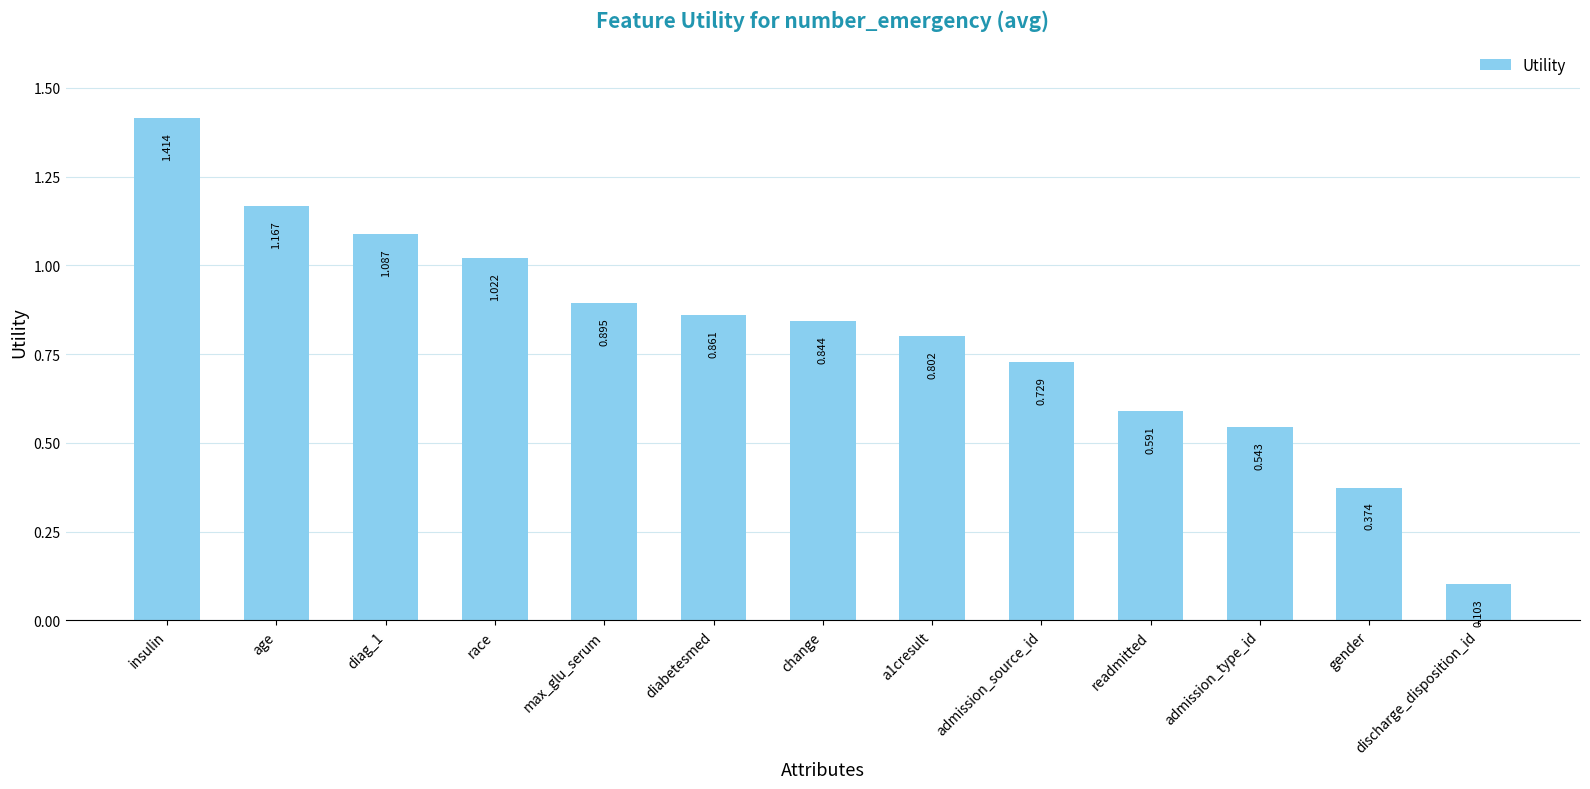

At which label is the value closest to 0?

discharge_disposition_id